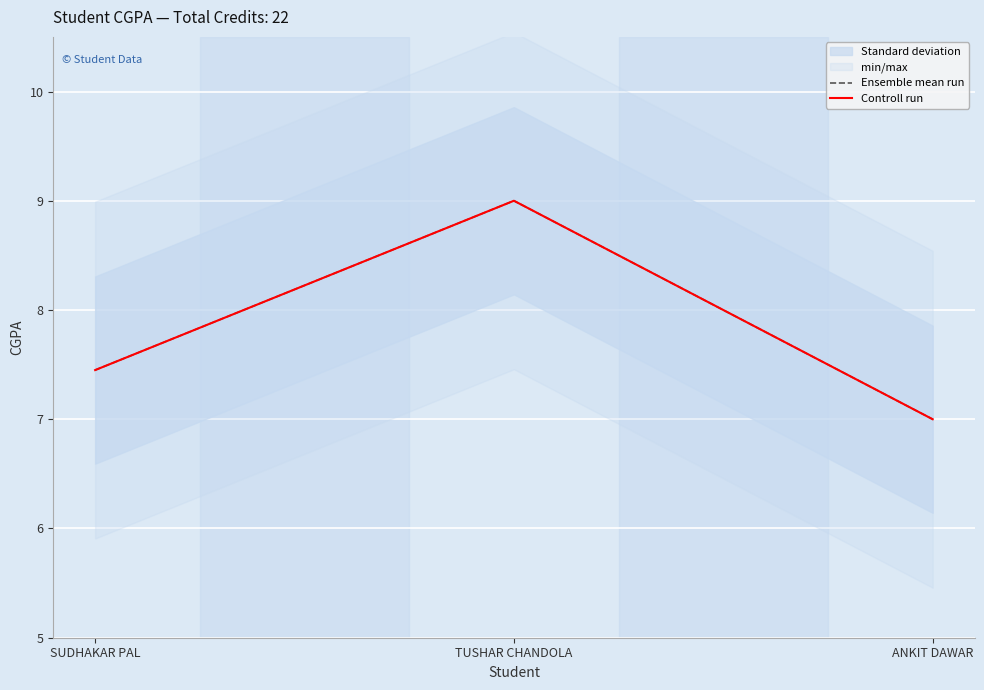

The Controll run series shows 1.9 at SUDHAKAR PAL. True or false?

False